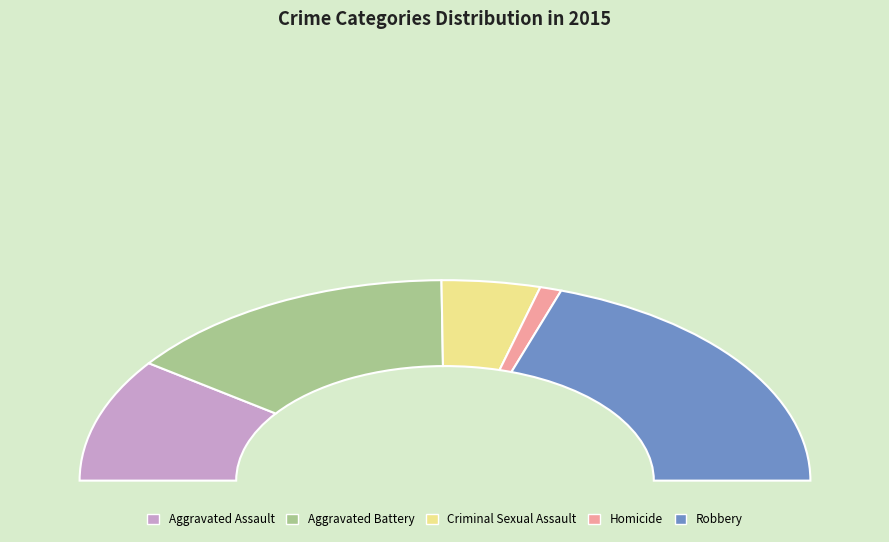

Does any single category account for the majority?

No